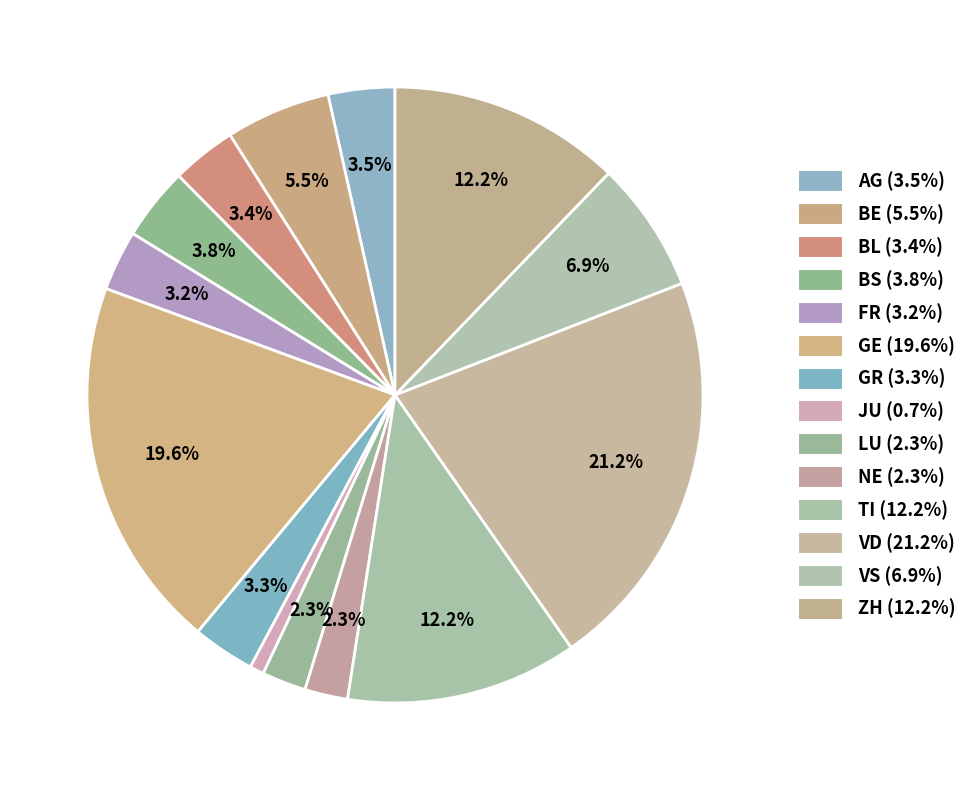

How many slices are in this pie chart?

14